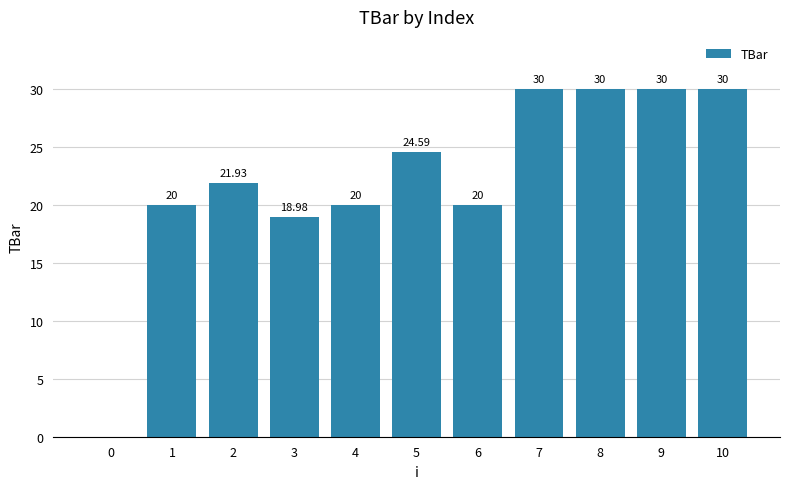

Reading left to right, transcribe all the data shown in this chart.

0.0	20.0	21.9	19.0	20.0	24.6	20.0	30.0	30.0	30.0	30.0